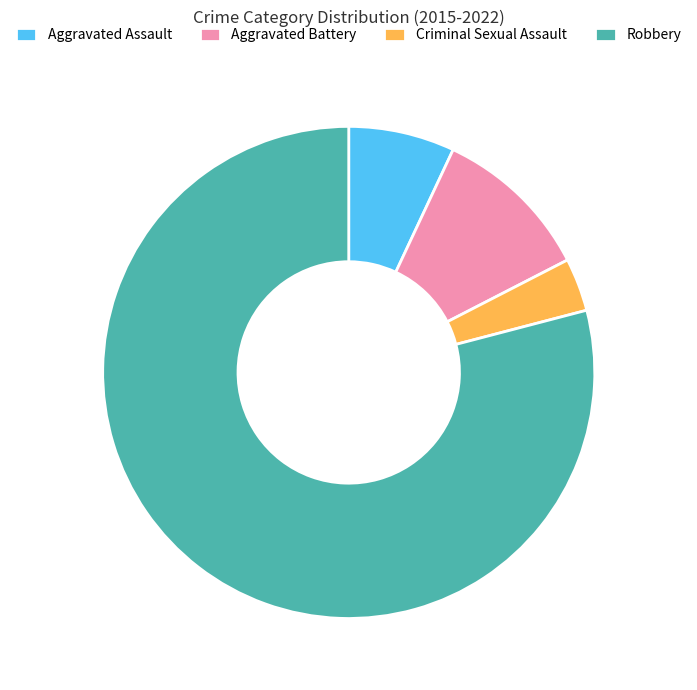

Is it true that Aggravated Assault is 1% of the pie?

False